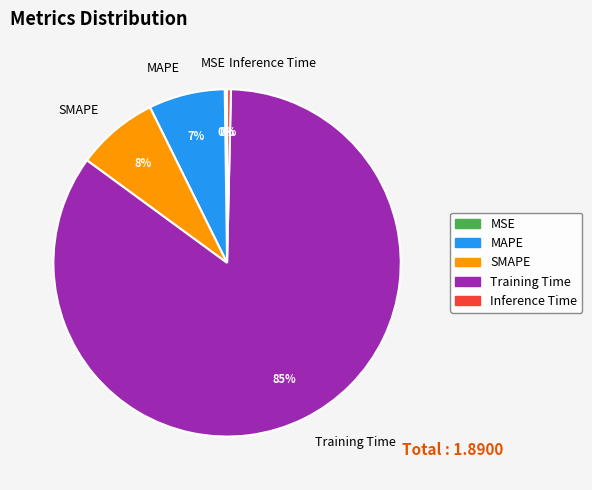

Is there any slice that represents more than half of the pie?

Yes